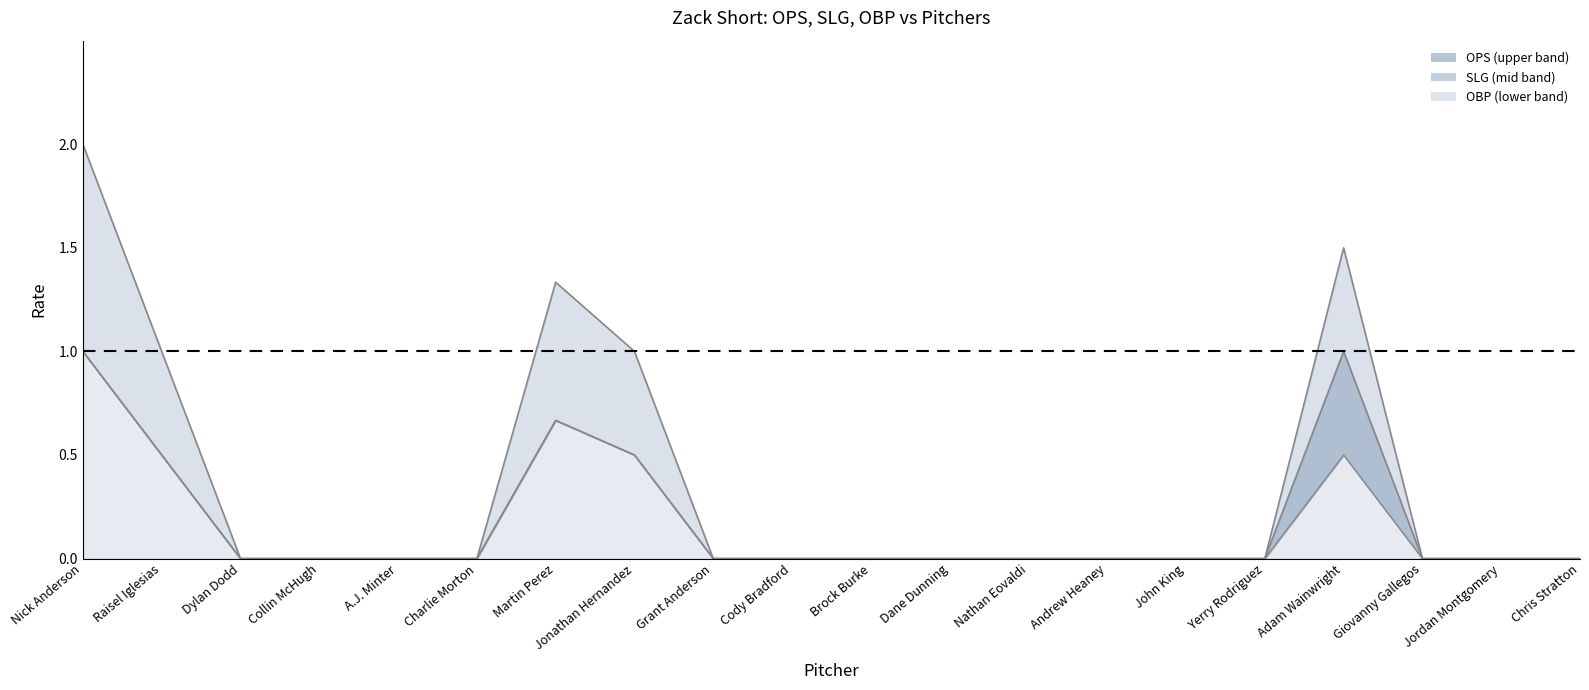

Which label corresponds to the smallest value in the chart?

Dylan Dodd